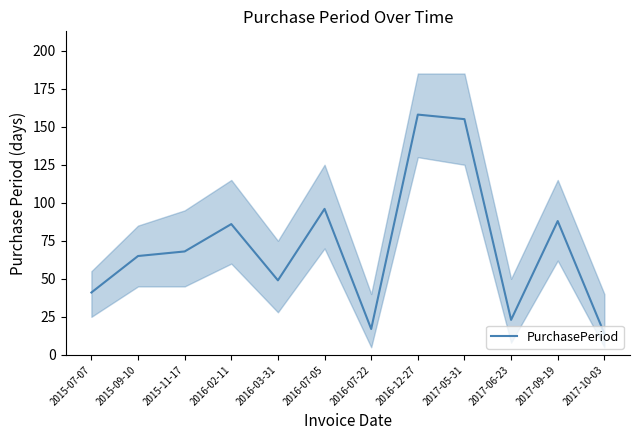

How many points are lower than both their immediate neighbors (excluding endpoints)?

3